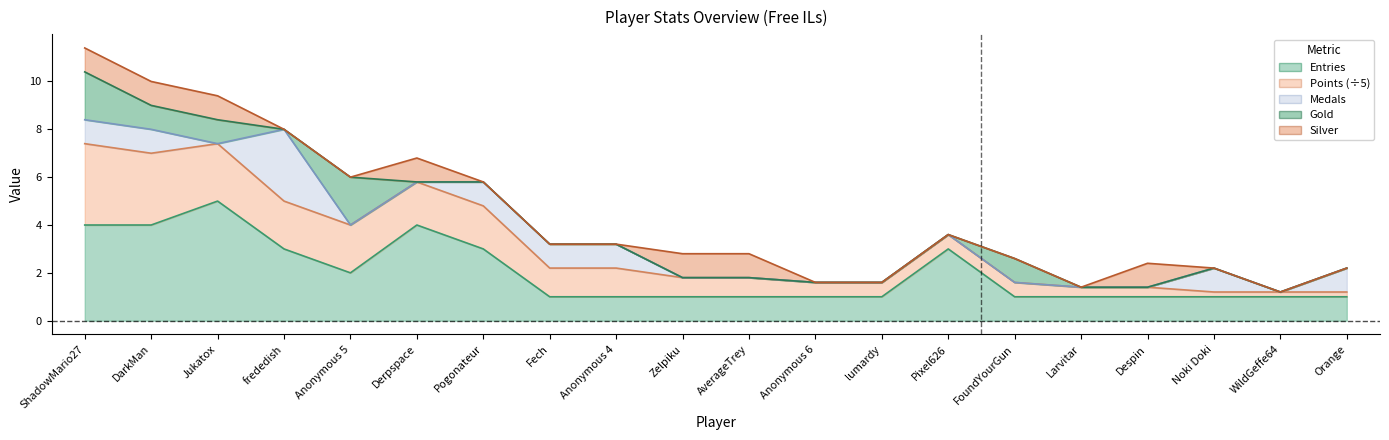

Reading right to left, extract all data points from this chart.

Entries: 1	1	1	1	1	1	3	1	1	1	1	1	1	3	4	2	3	5	4	4
Points: 1	1	1	2	2	3	3	3	3	4	4	6	6	9	9	10	10	12	15	17
Medals: 1	0	1	0	0	0	0	0	0	0	0	1	1	1	0	0	3	0	1	1
Gold: 0	0	0	0	0	1	0	0	0	0	0	0	0	0	0	2	0	1	1	2
Silver: 0	0	0	1	0	0	0	0	0	1	1	0	0	0	1	0	0	1	1	1